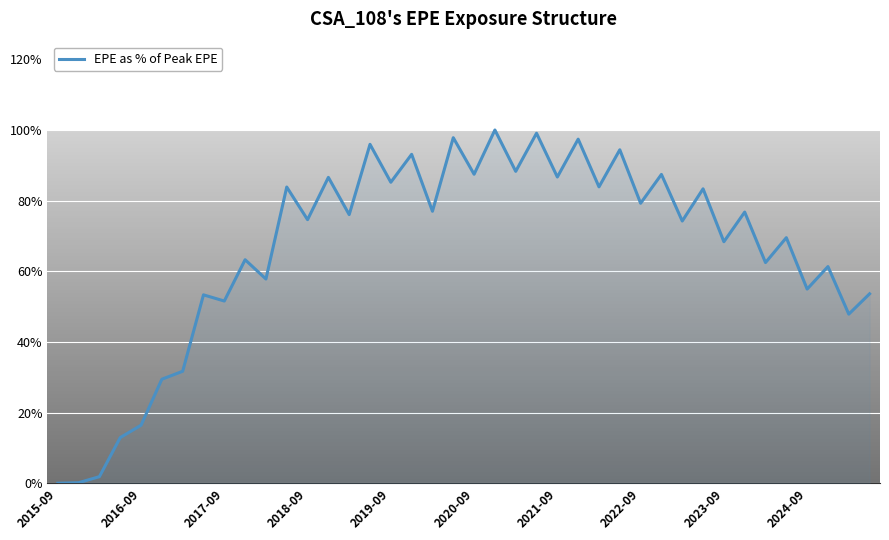

Count the number of data series in this chart.

1